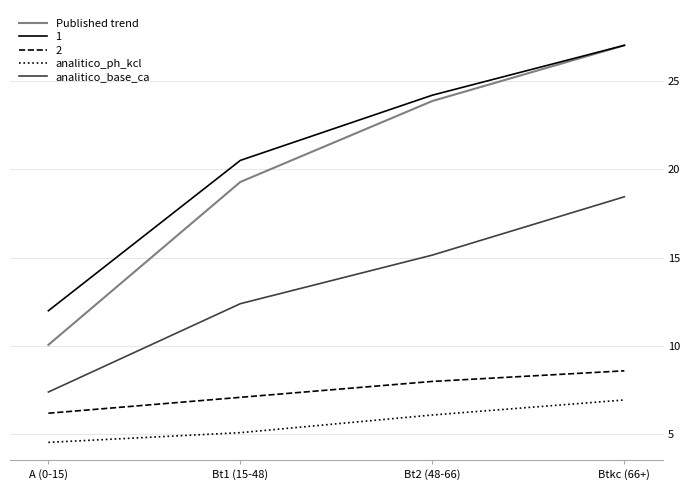

Rank the categories by analitico_ph_kcl value from lowest to highest.

A (0-15), Bt1 (15-48), Bt2 (48-66), Btkc (66+)